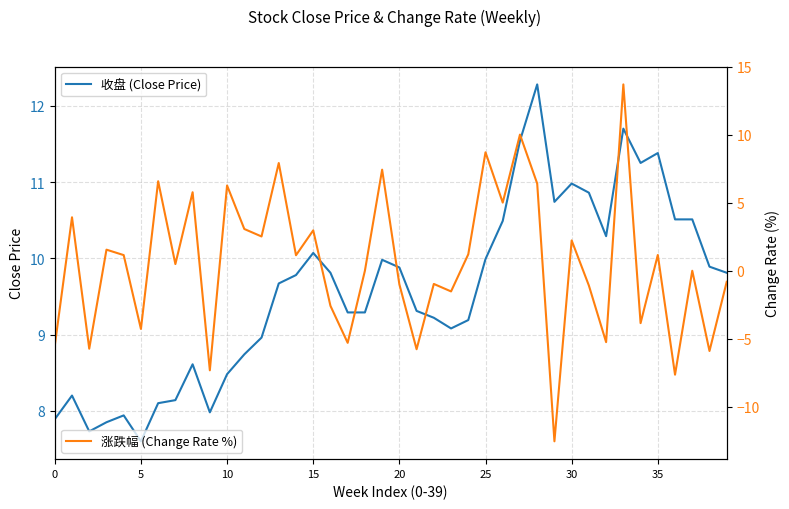

How many series are shown in this chart?

2